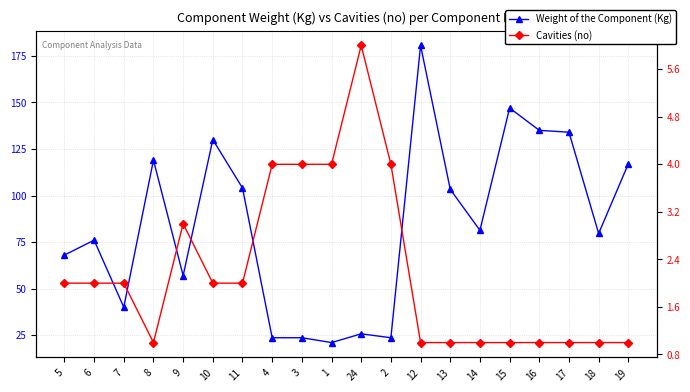

Reading left to right, extract all data points from this chart.

Weight of the Component (Kg): 68.0	76.0	40.0	119.0	57.0	130.0	104.0	23.6	23.6	21.0	25.7	23.6	180.6	103.3	81.3	147.0	135.0	134.0	79.6	117.0
Cavities (no): 2.0	2.0	2.0	1.0	3.0	2.0	2.0	4.0	4.0	4.0	6.0	4.0	1.0	1.0	1.0	1.0	1.0	1.0	1.0	1.0